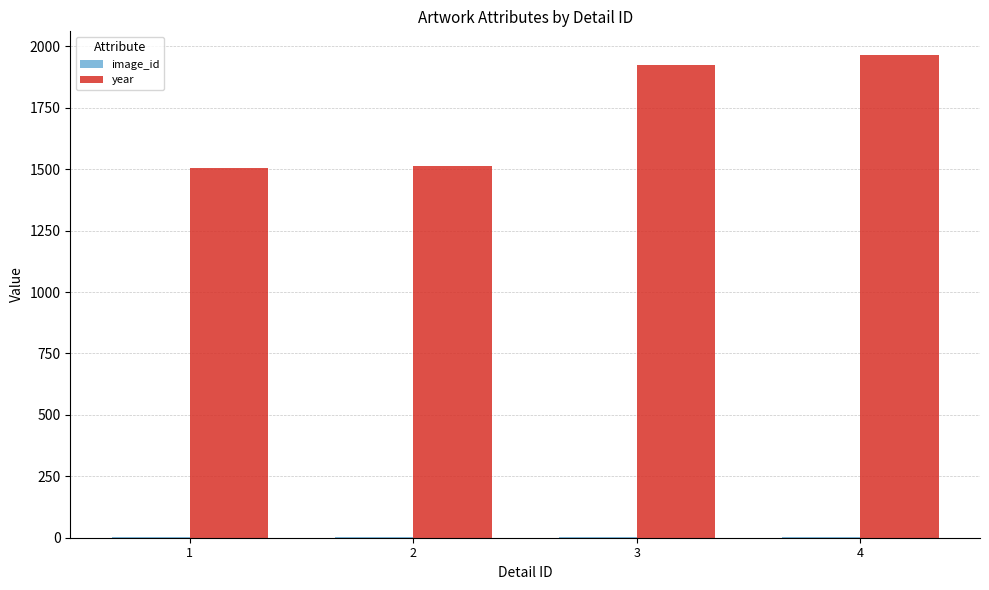

The year series shows 488 at 3. True or false?

False